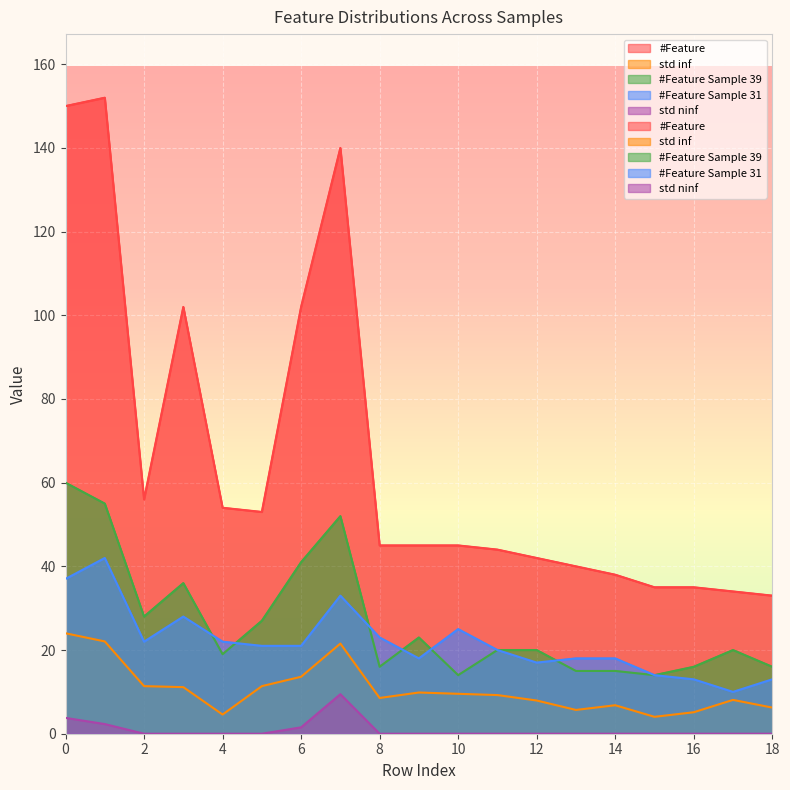

How many interior local peaks does the #Feature Sample 31 series have?

4